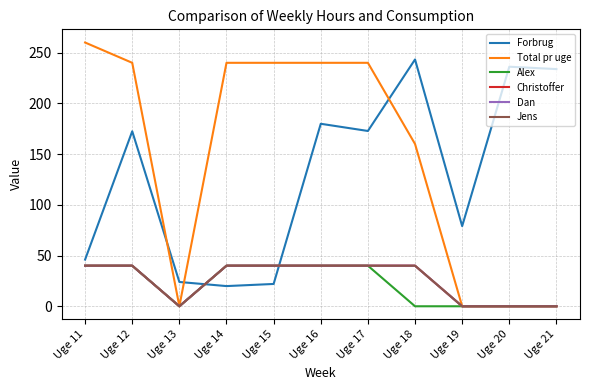

What is the maximum value shown in the chart?

260.0